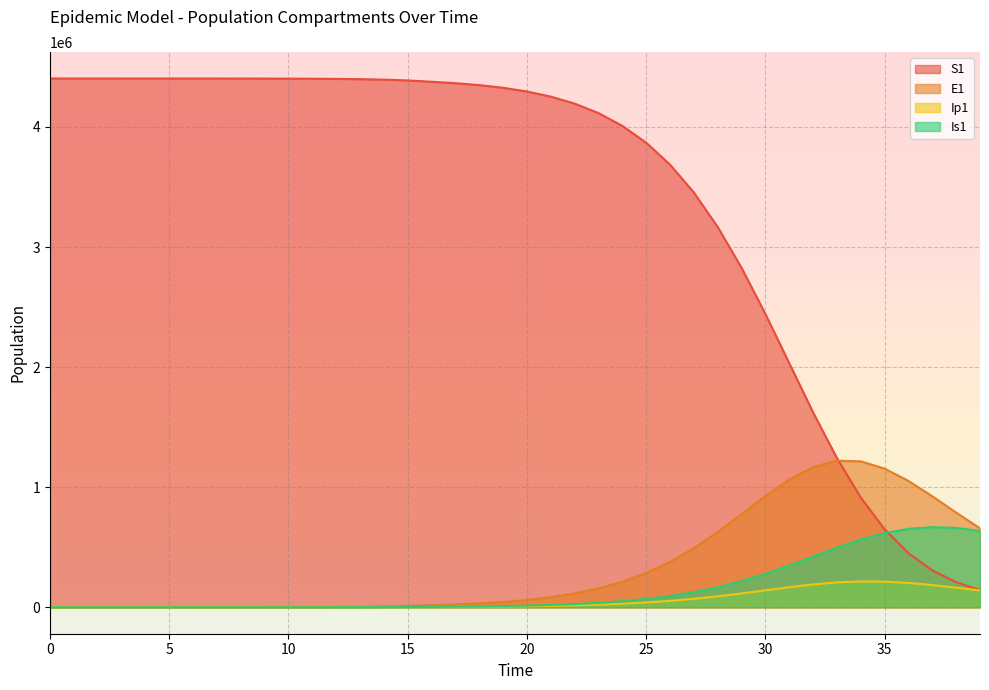

True or false: S1 has more than 1 interior local peaks.

False